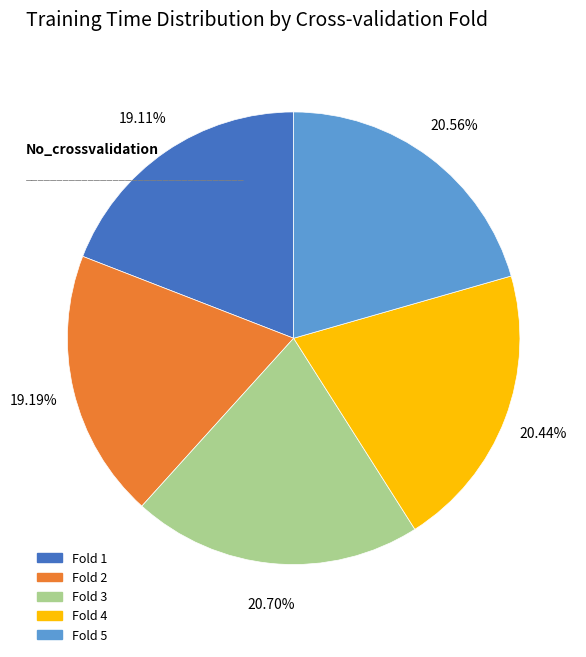

Which has a higher value, Fold 2 or Fold 4?

Fold 4